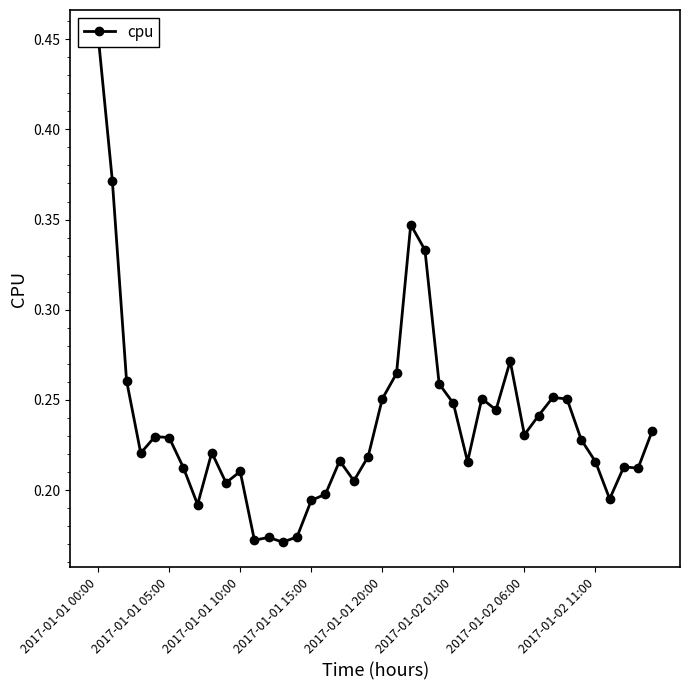

Between 16 and 25, which is larger?

25